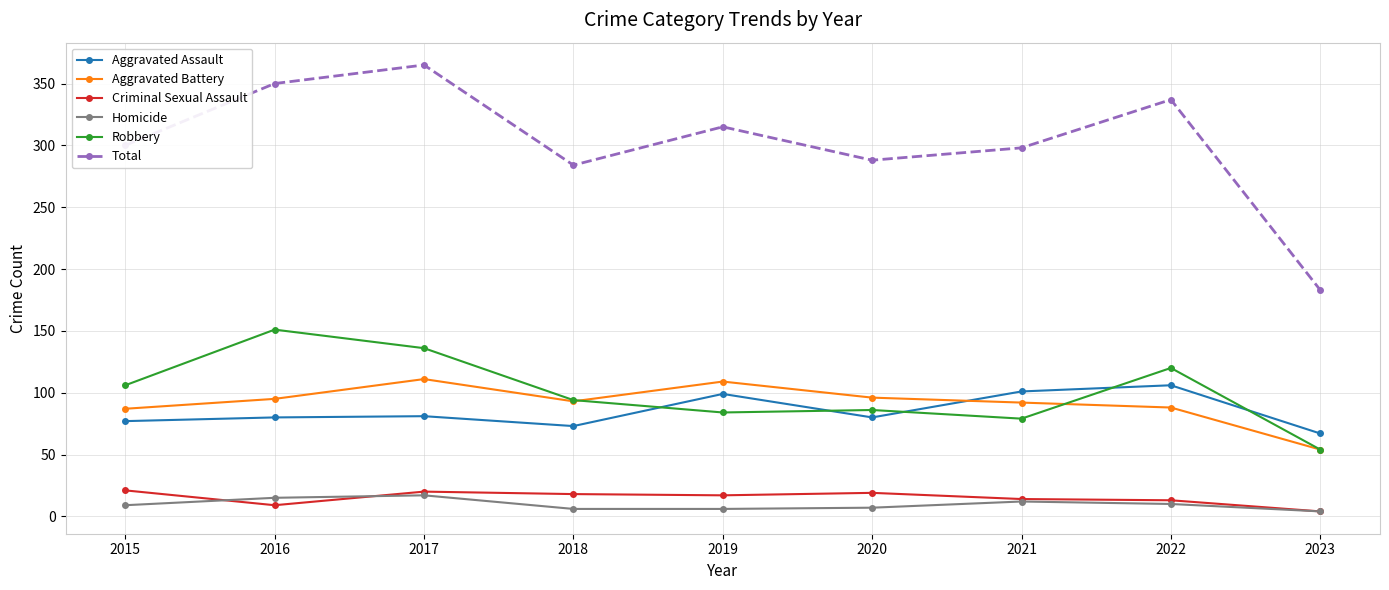

True or false: Total and Aggravated Assault cross at least once.

False